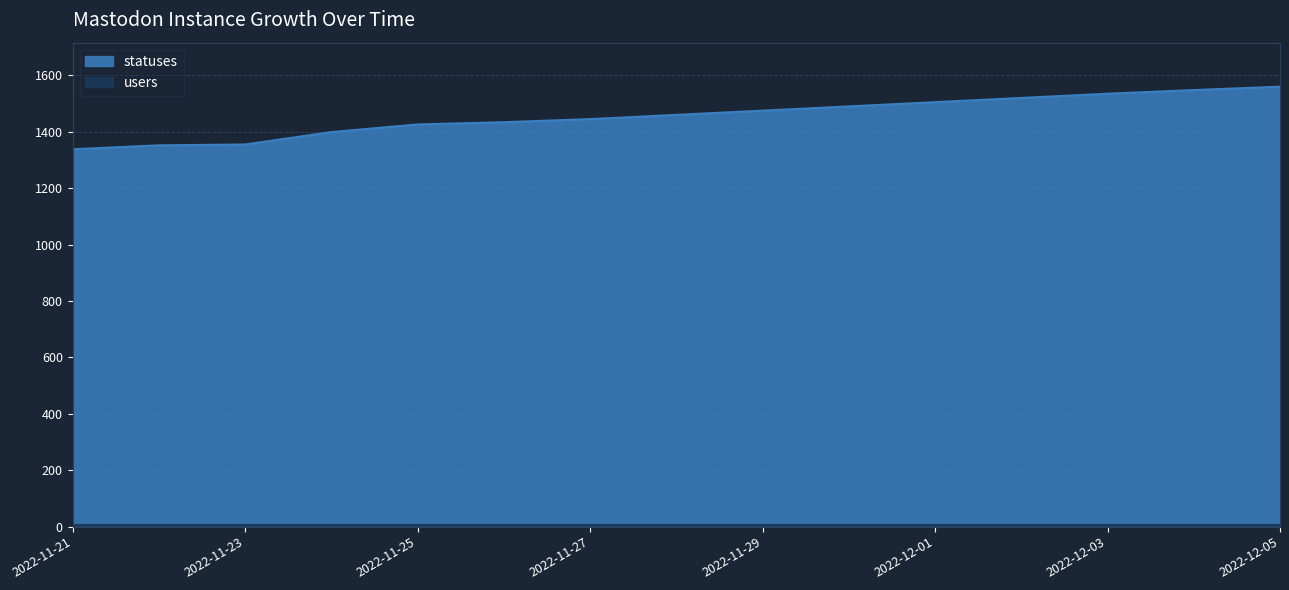

Between 2022-11-29 and 2022-11-24, which is larger?

2022-11-29